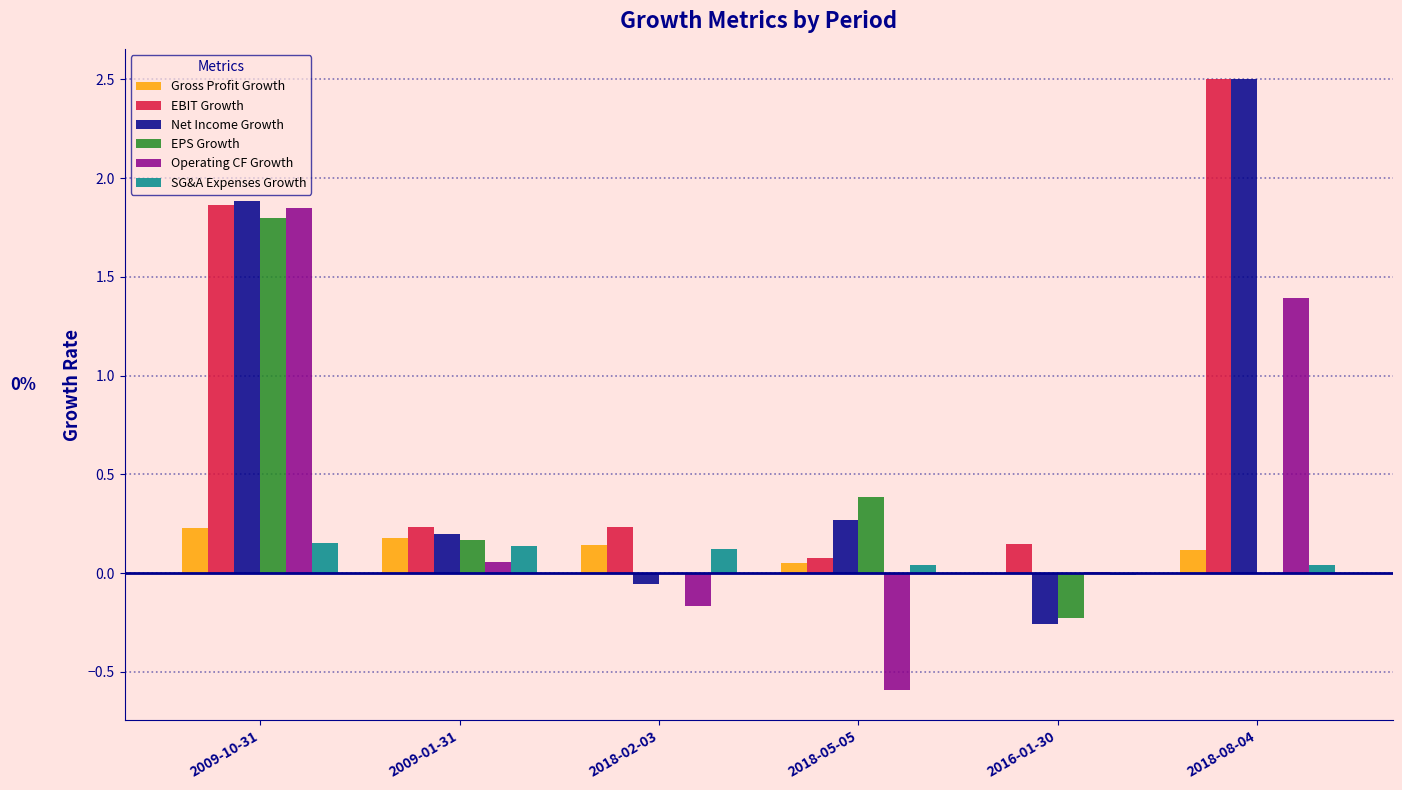

Which series changed the most between 2009-01-31 and 2018-08-04?

Net Income Growth